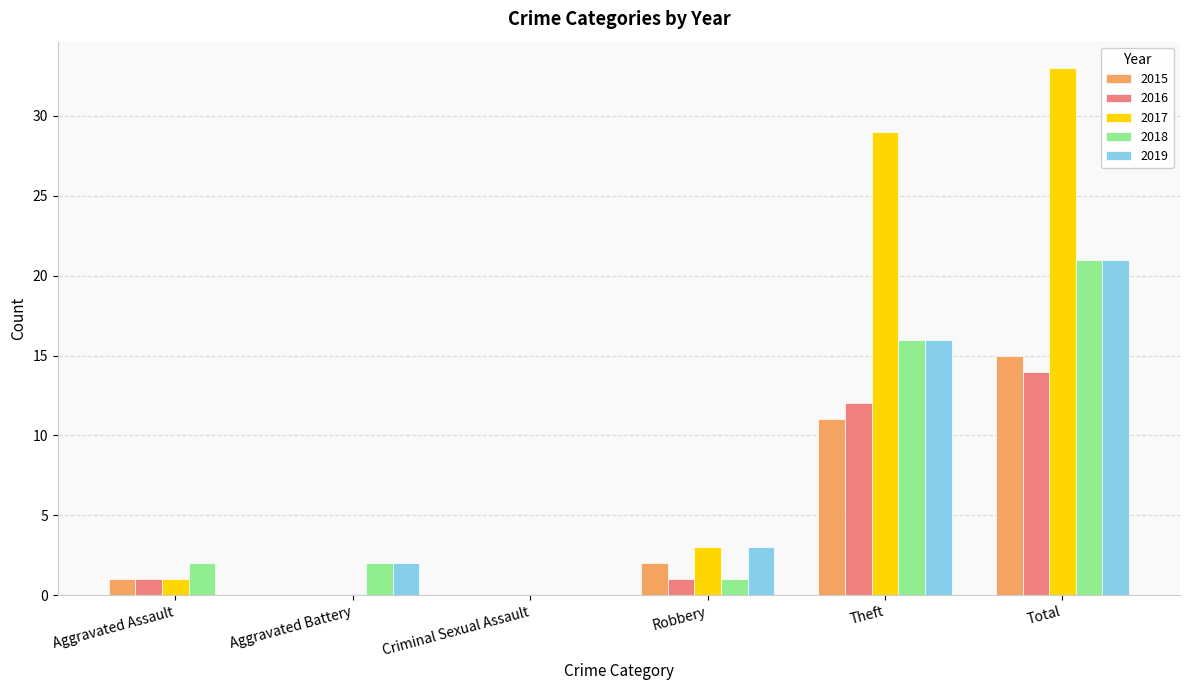

What is the maximum value shown in the chart?

33